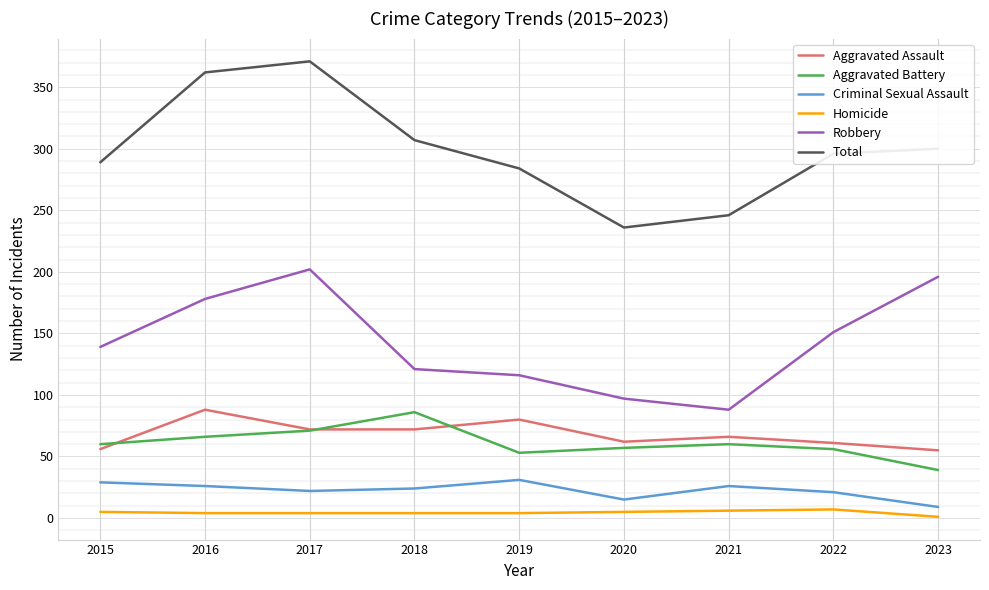

True or false: Robbery has a value of 133 at 2020.

False